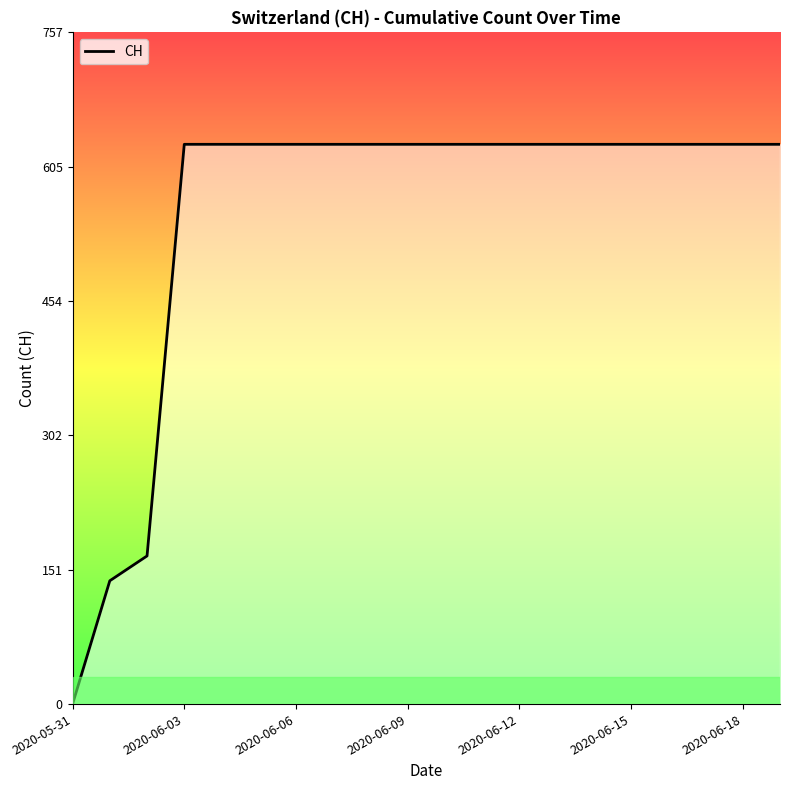

What is the maximum value shown in the chart?

631